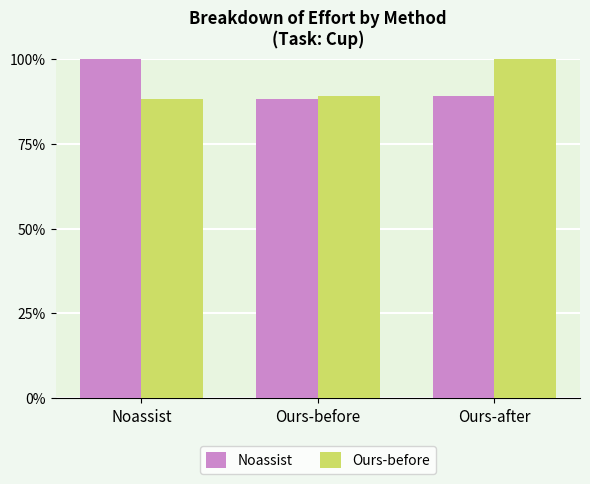

What are all the series names shown in the legend?

Noassist, Ours-before